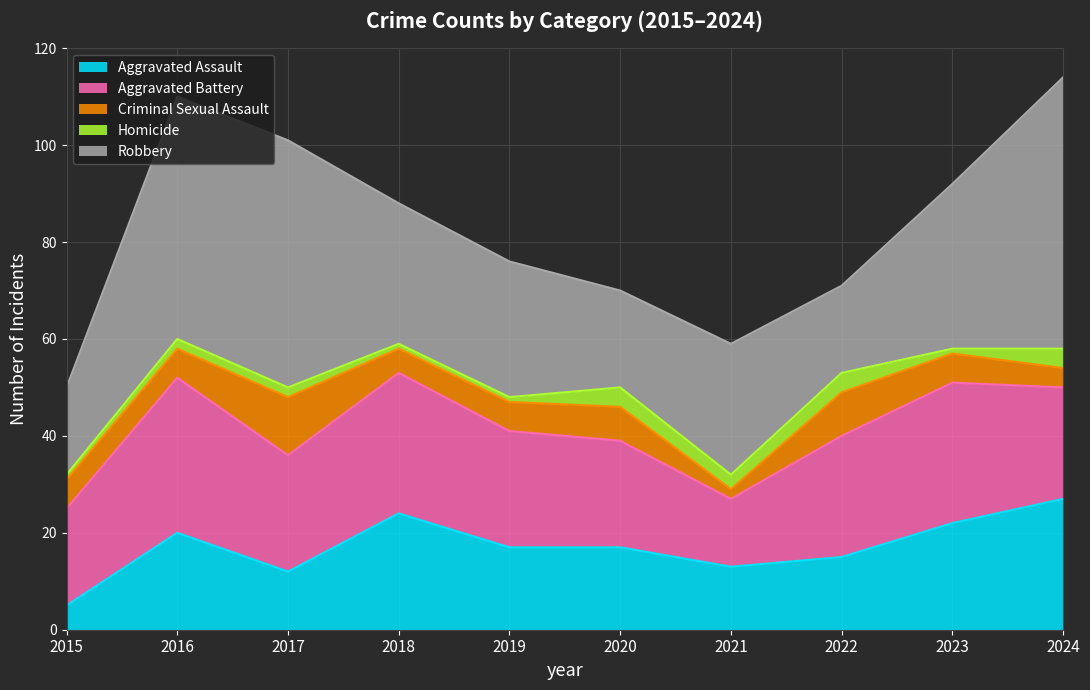

Between which two adjacent categories do Criminal Sexual Assault and Homicide first intersect?

2020 and 2021